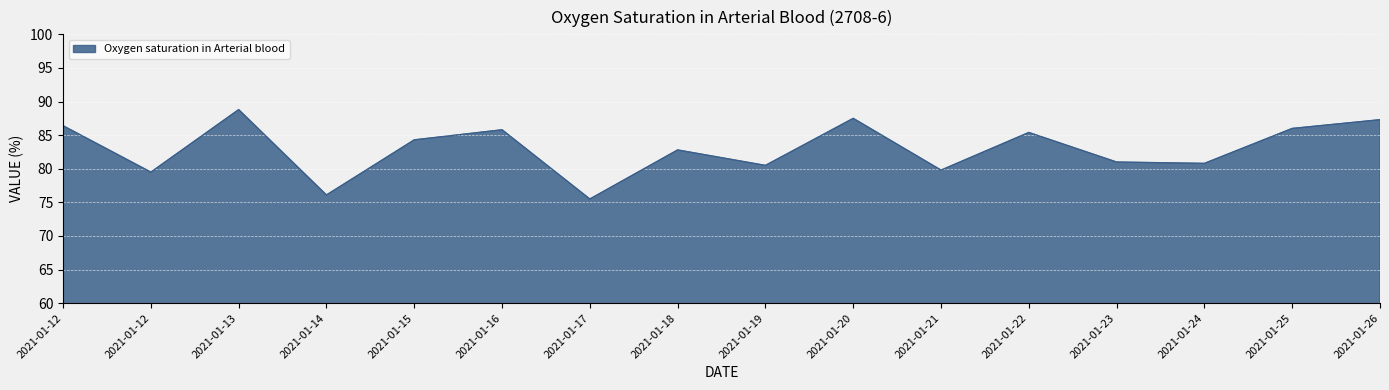

Does the chart have visible grid lines?

Yes